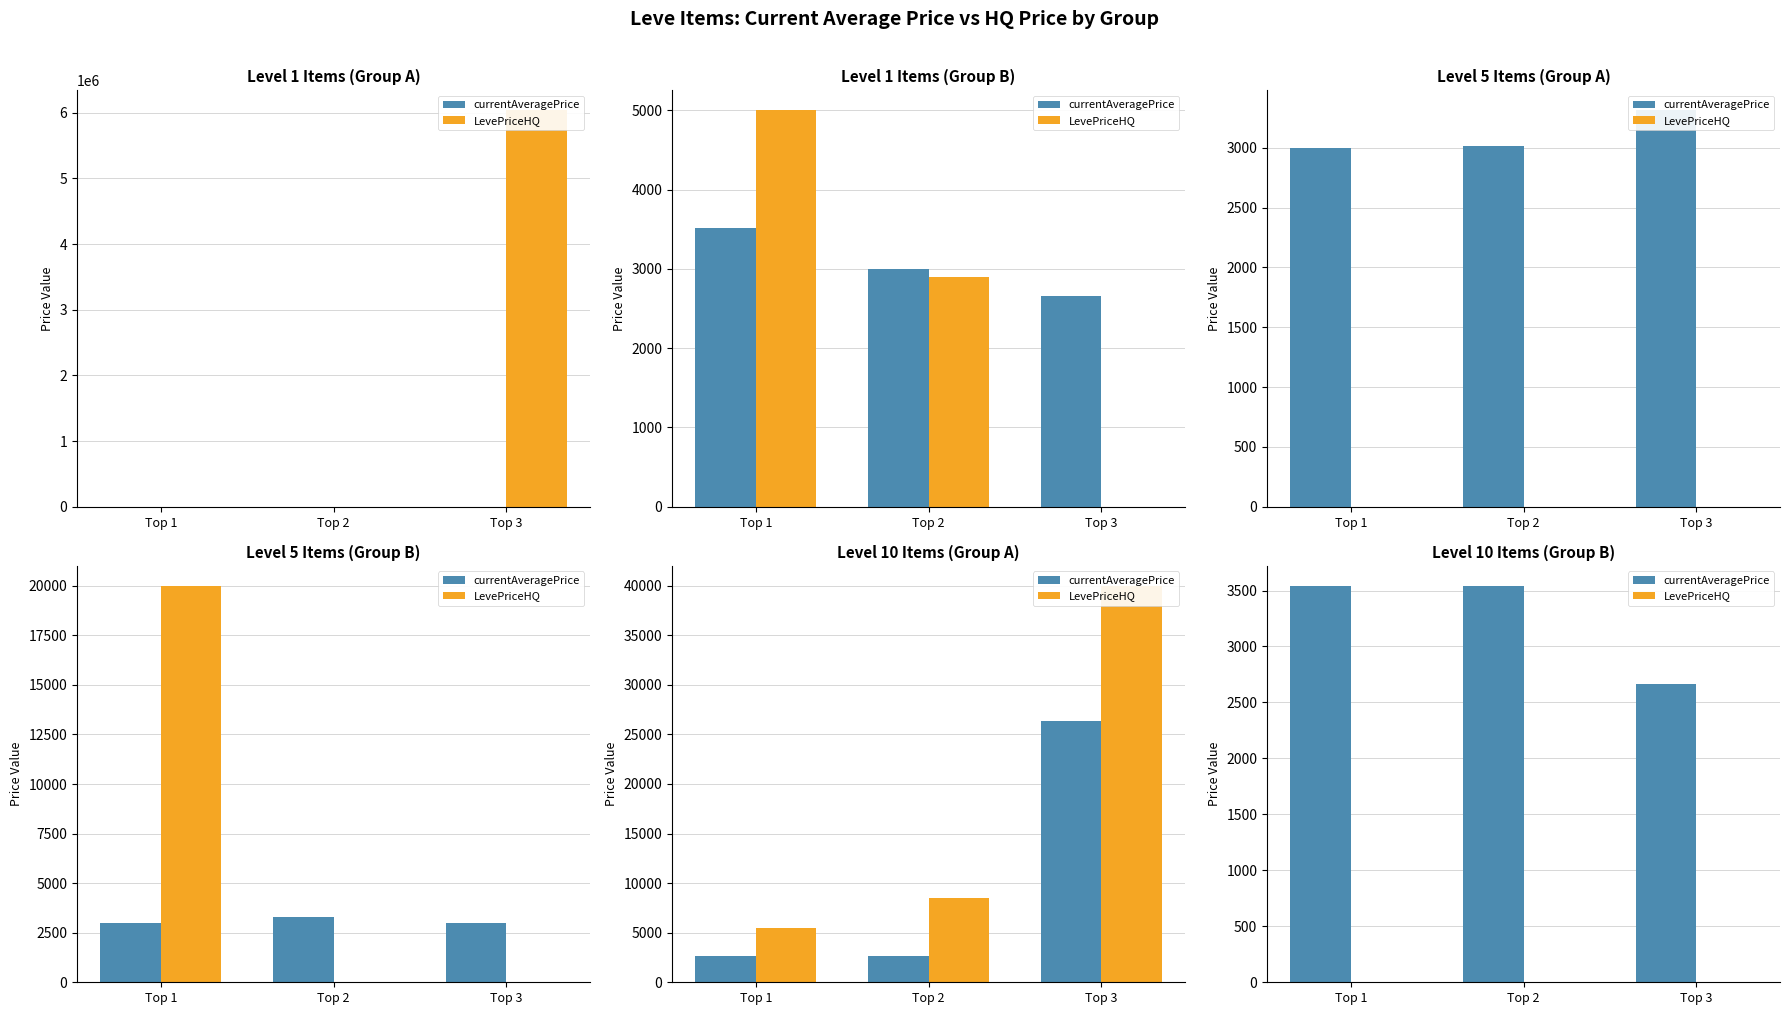

How many bars are there in each group?

2